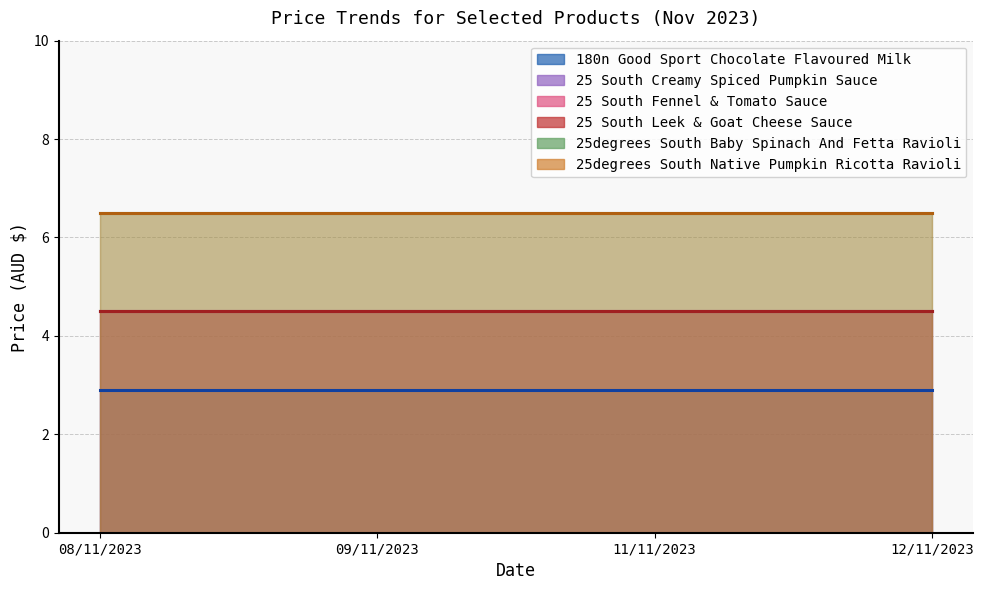

True or false: 25 South Fennel & Tomato Sauce and 25degrees South Baby Spinach And Fetta Ravioli cross at least once.

False